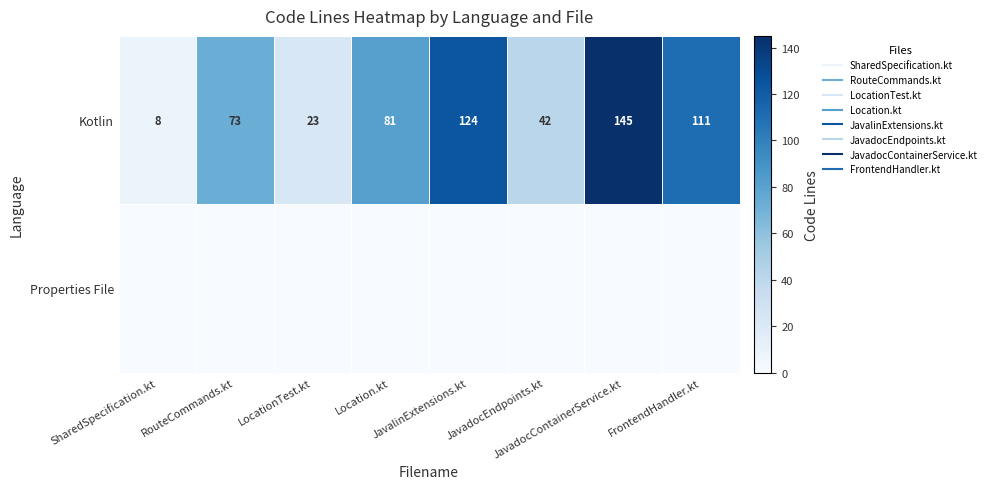

How many categories are shown in the chart?

8